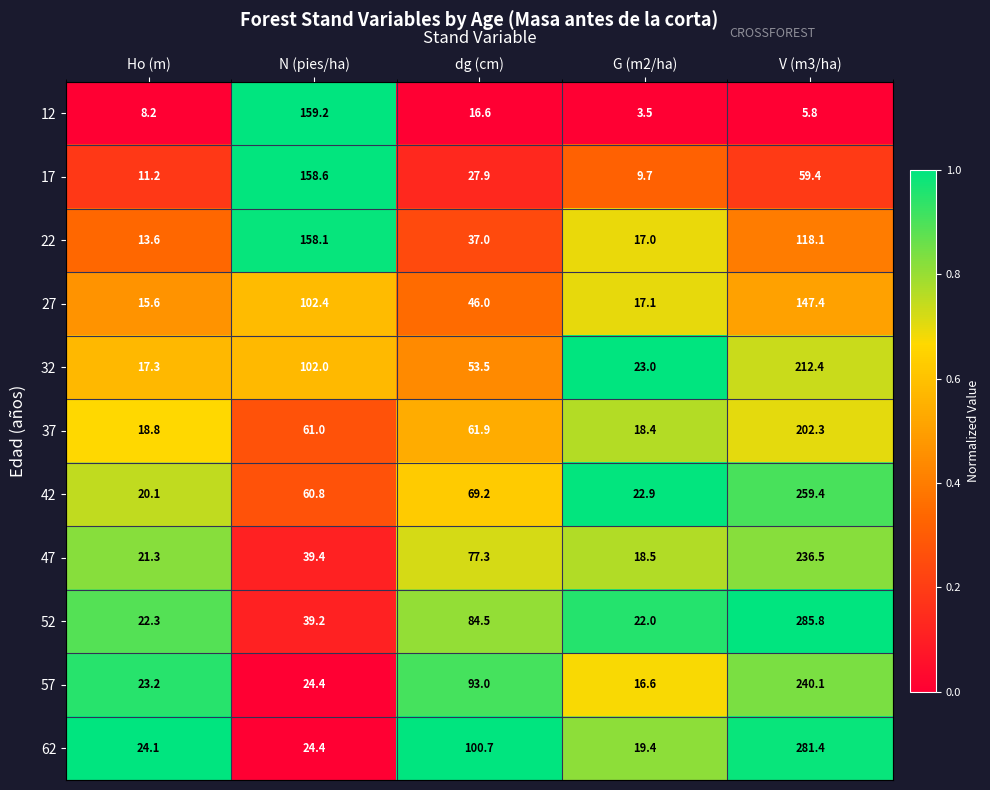

Between dg (cm) and G (m2/ha), which series saw the biggest shift?

62